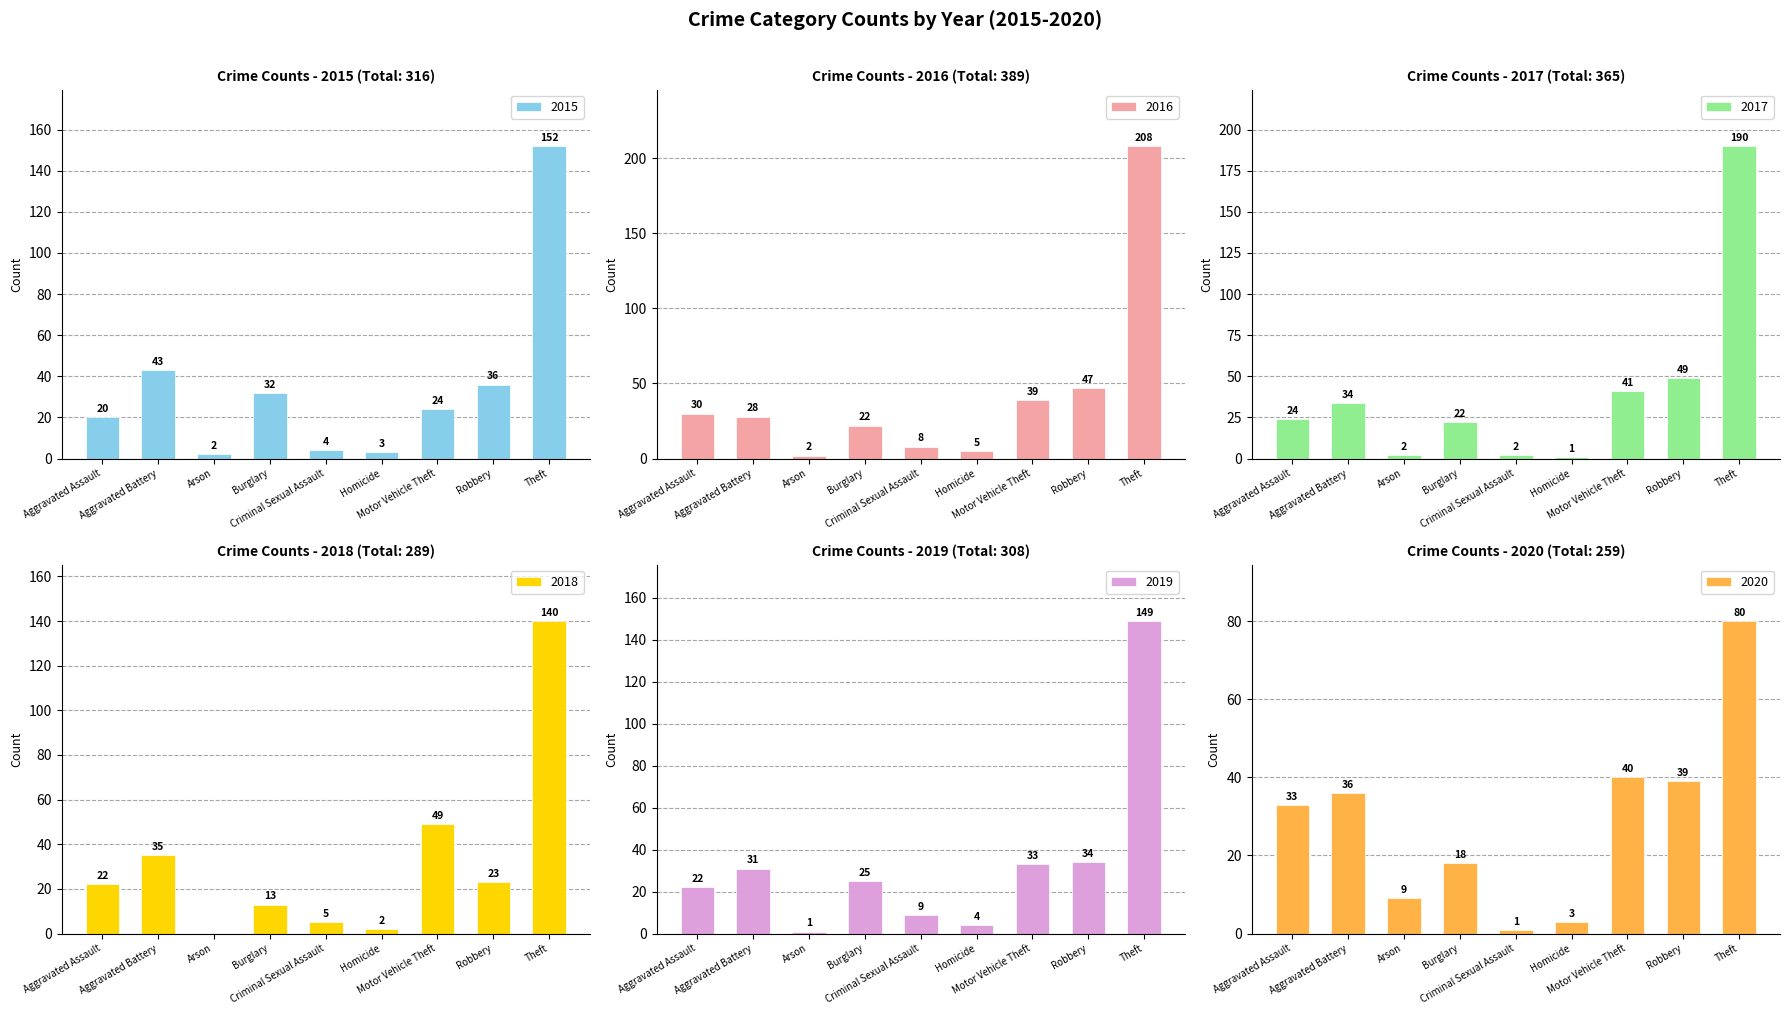

How many bars are there in each group?

6